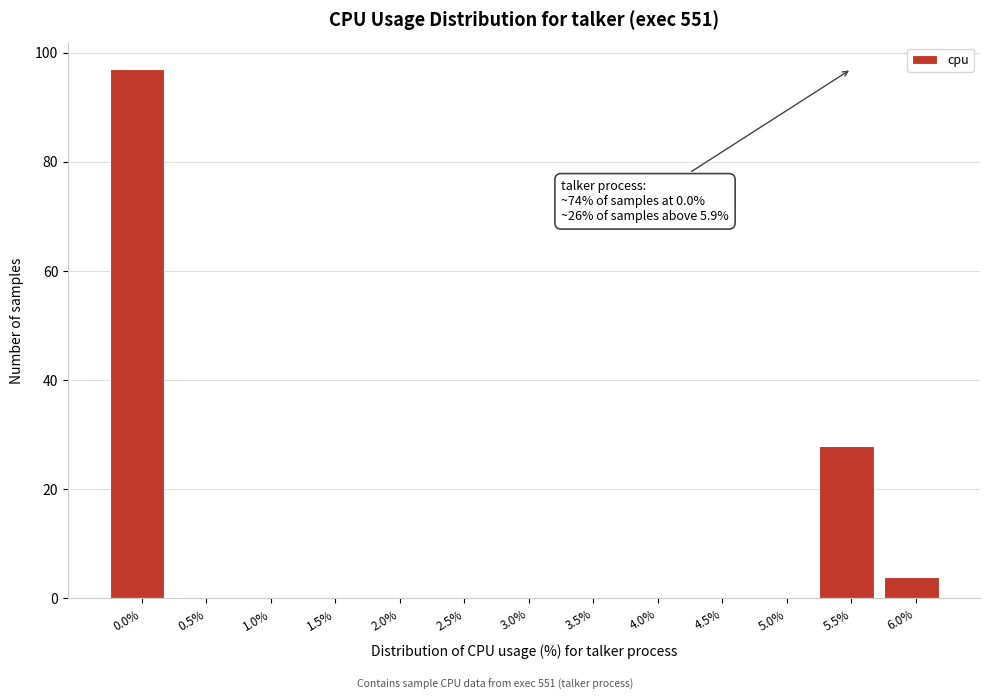

Reading right to left, list all the values displayed in this chart.

6.0%=4	5.5%=28	5.0%=0	4.5%=0	4.0%=0	3.5%=0	3.0%=0	2.5%=0	2.0%=0	1.5%=0	1.0%=0	0.5%=0	0.0%=97